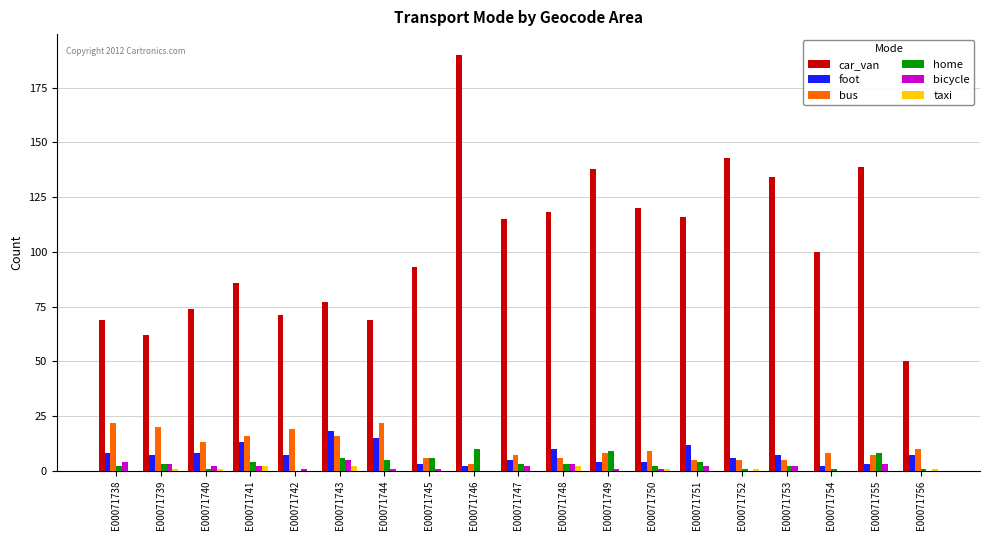

At which category does the chart reach its peak across all series?

E00071746